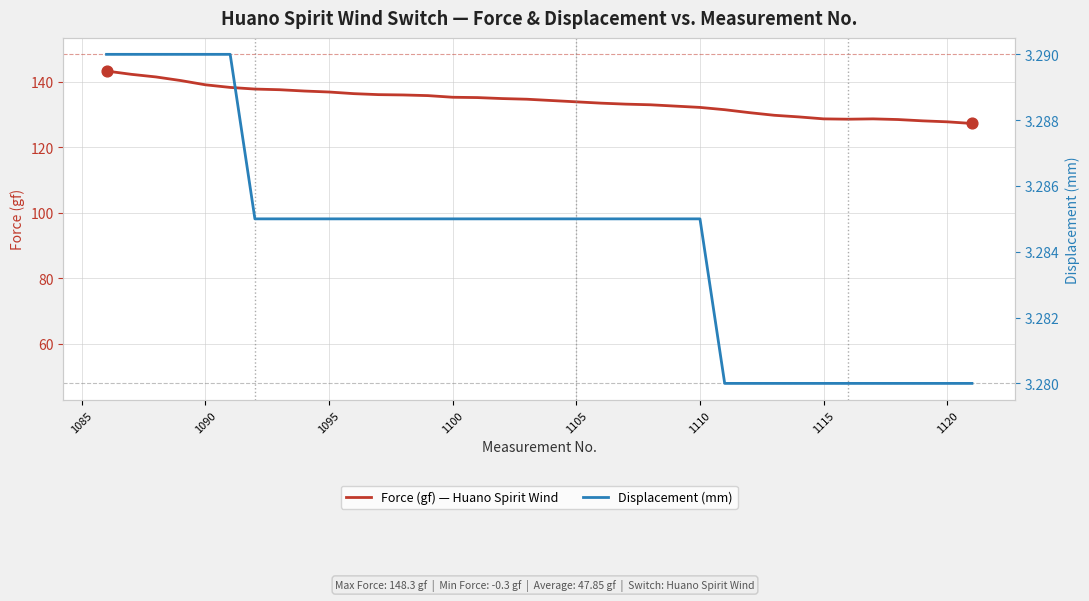

Which series reaches the minimum Y coordinate?

Displacement (mm)